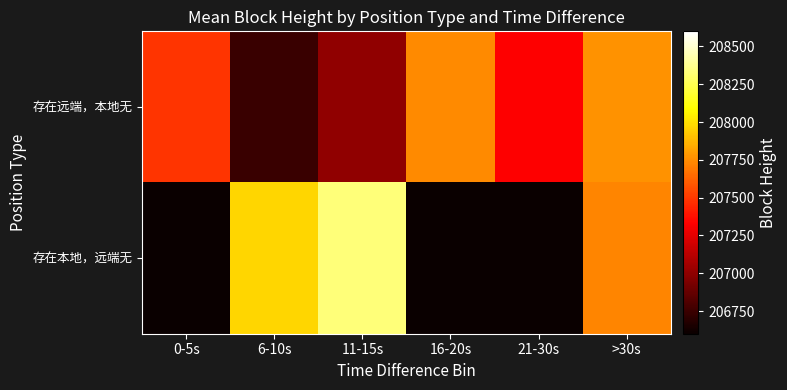

Count the number of categories in the chart.

6